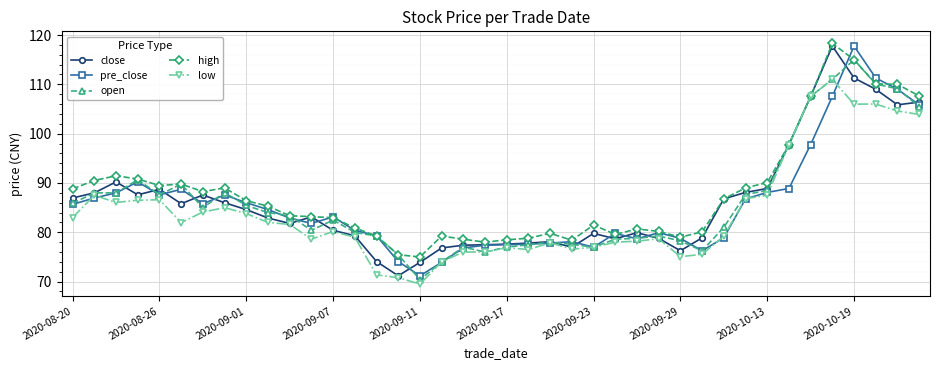

True or false: open has more than 2 interior local peaks.

True